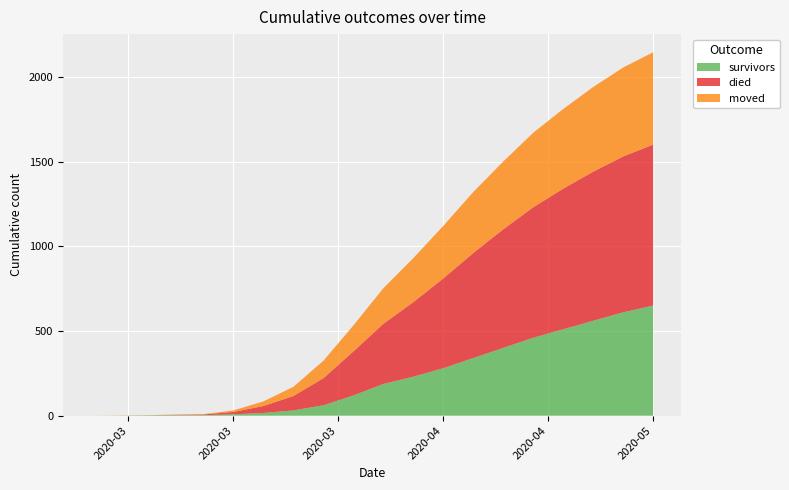

Reading left to right, transcribe all the data shown in this chart.

survivors: 0	0	2	3	3	8	16	31	61	119	187	230	280	340	400	460	510	560	610	650
died: 0	0	0	2	4	14	41	85	160	260	355	440	530	620	700	770	830	880	920	950
moved: 0	1	1	1	2	9	27	54	103	153	210	260	310	360	400	440	470	500	525	545